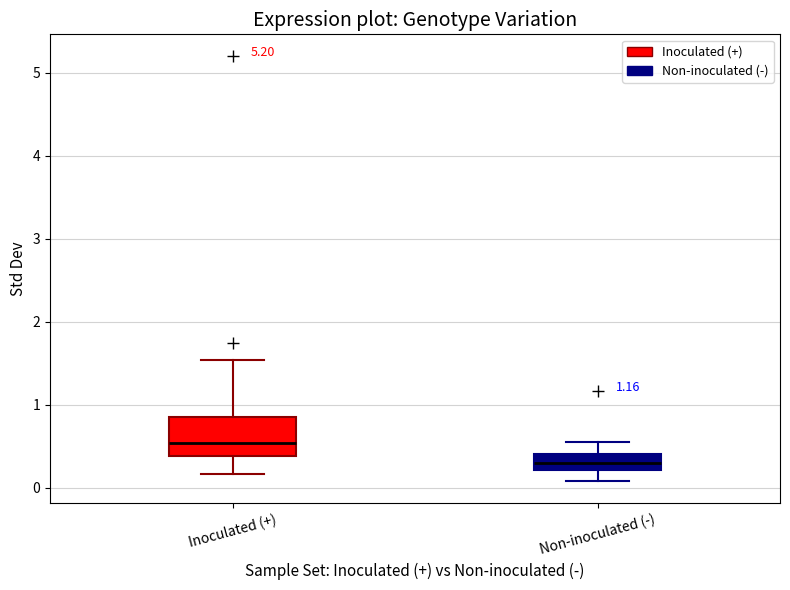

Which box's median line is the lowest?

Non-inoculated (-)